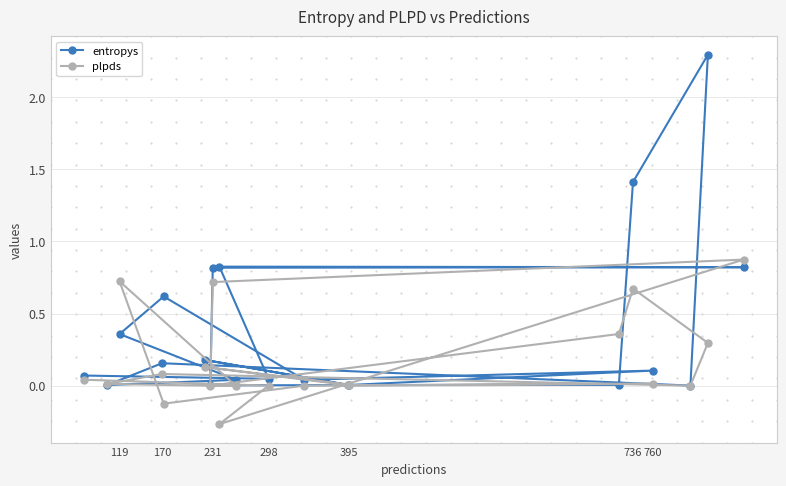

What is the maximum value shown in the chart?

2.3